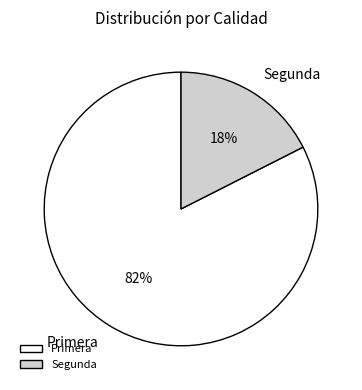

Is there a majority slice in this chart?

Yes